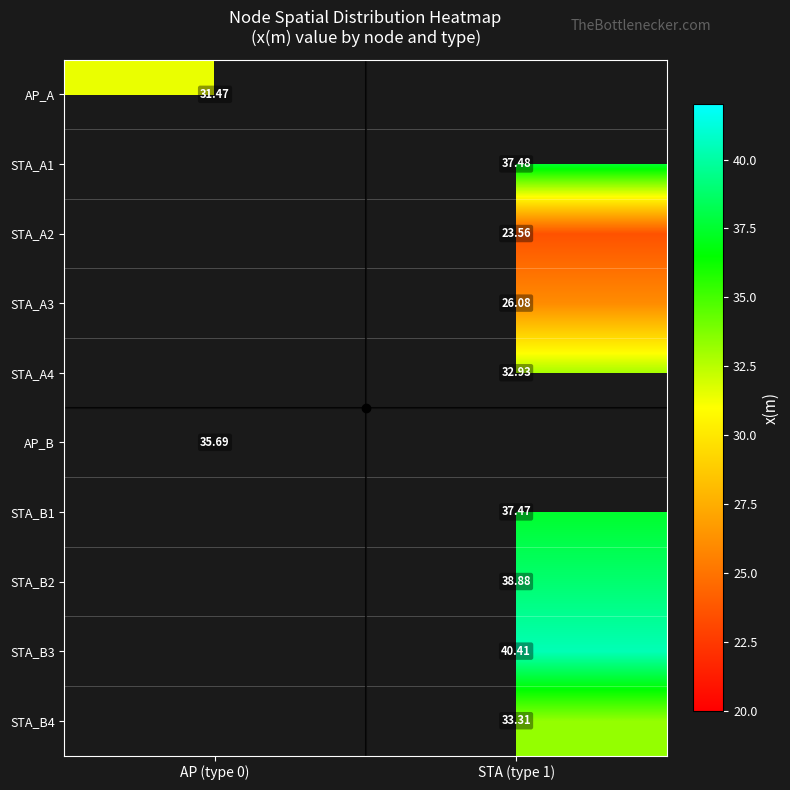

Which label corresponds to the largest value in the chart?

STA (type 1)